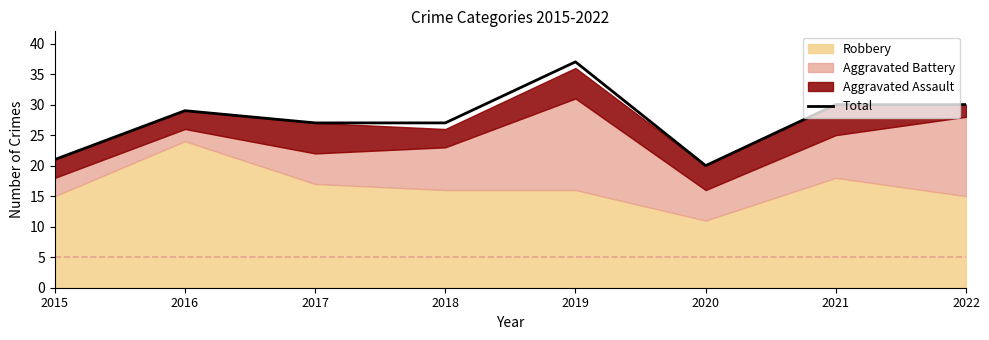

What is the maximum value shown in the chart?

37